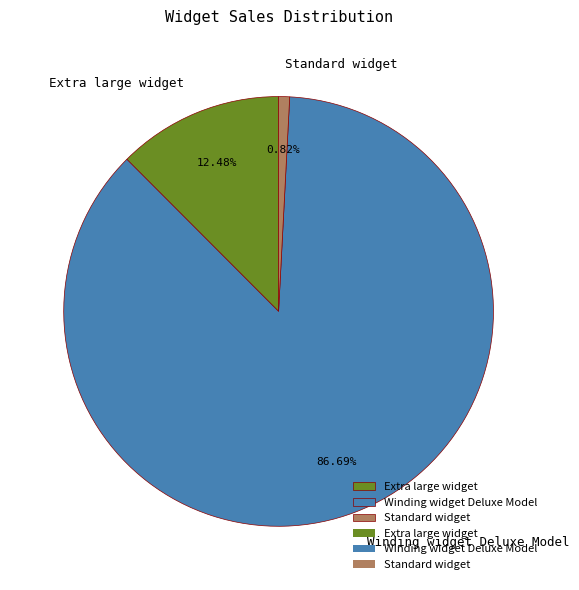

True or false: Winding widget Deluxe Model accounts for 87% of the total.

True